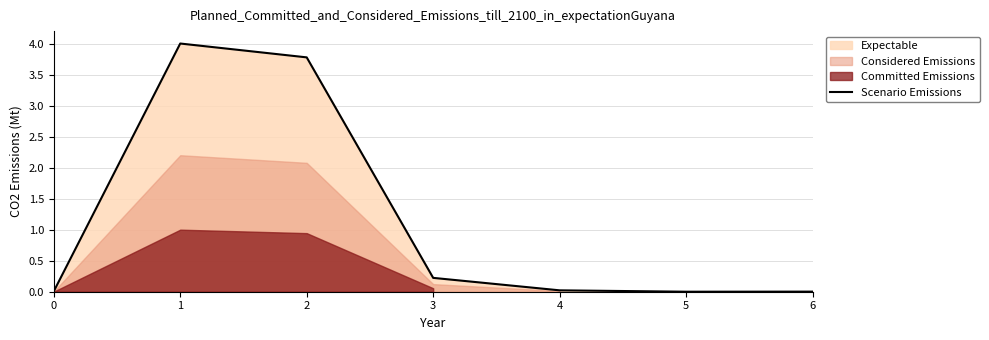

Count the number of categories in the chart.

7